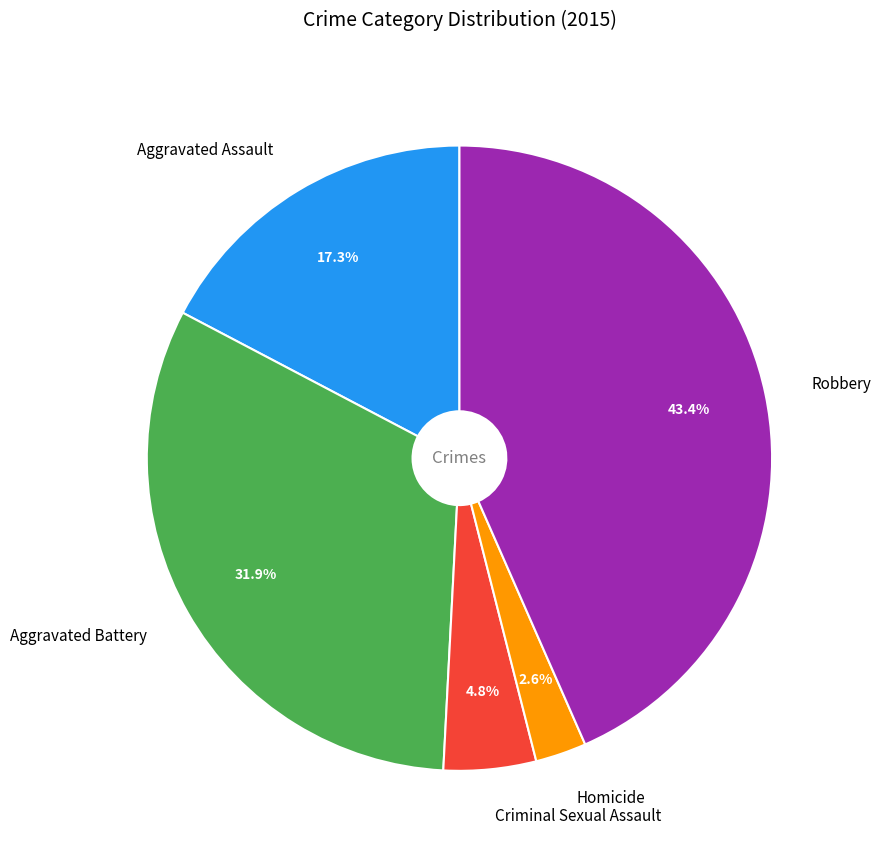

Count the number of slices in the pie.

5